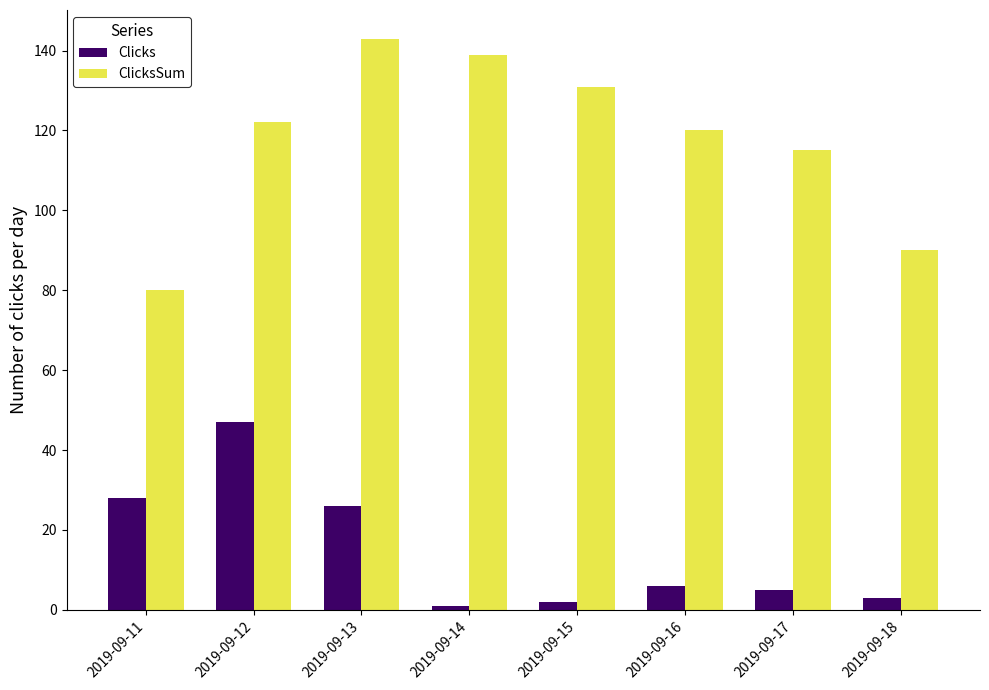

Is it true that Clicks equals 43 at 2019-09-11?

False